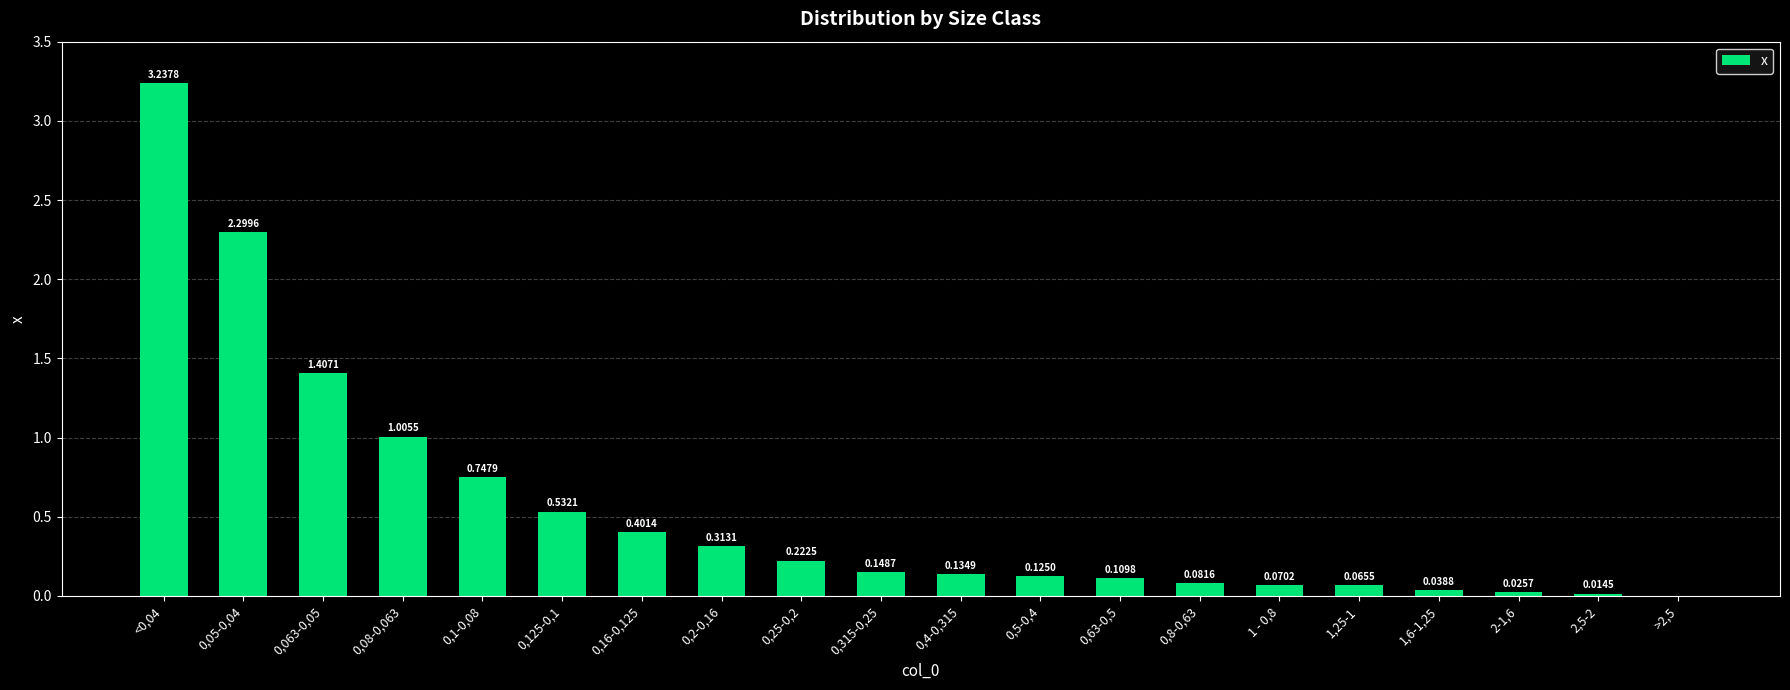

What is the change in value from 0,1-0,08 to >2,5?

-0.7